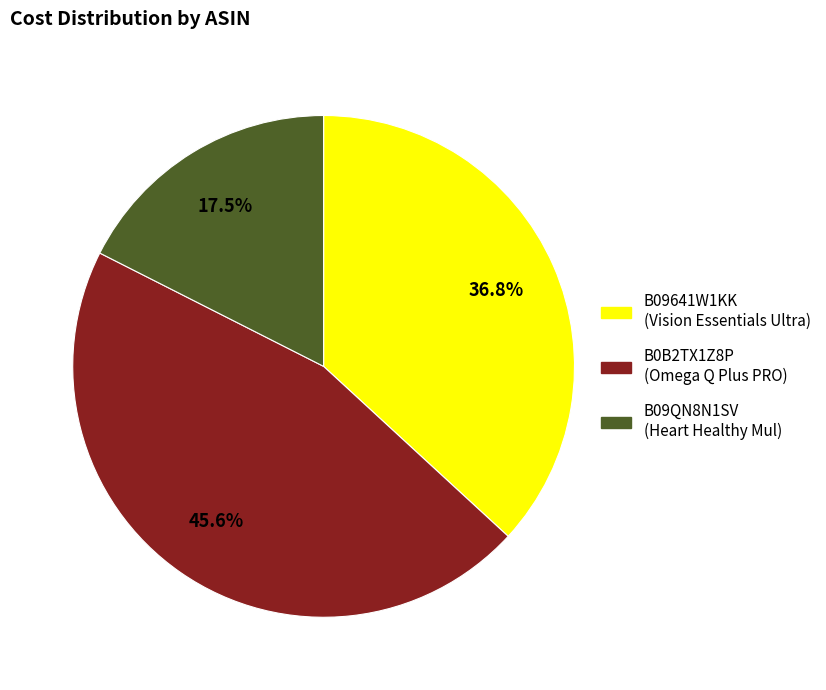

How much of the chart is everything except B09641W1KK?

63.2%